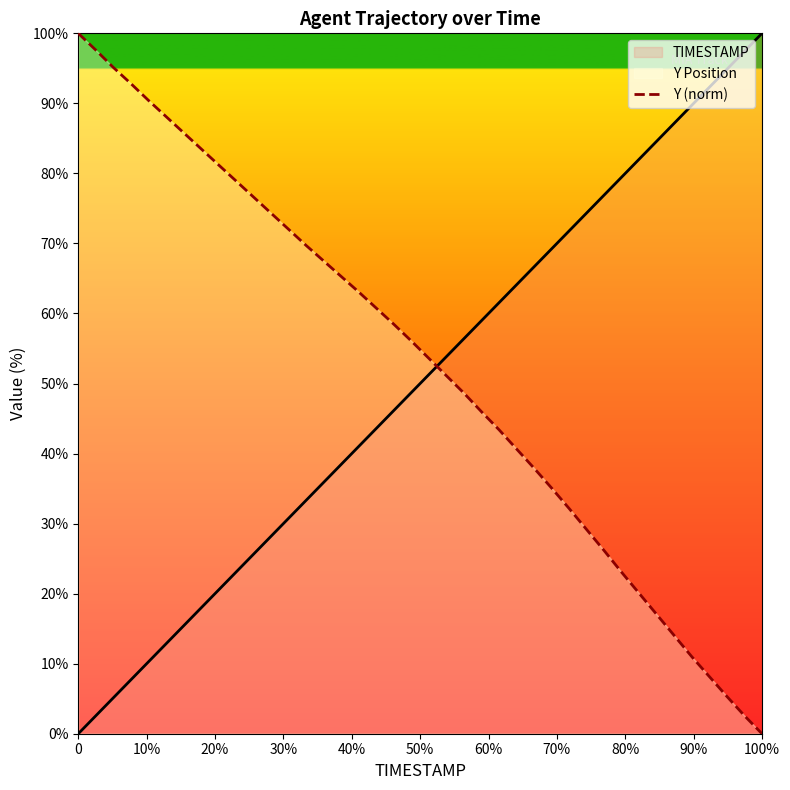

Which series ends up on top after the final intersection of Y (norm) and TIMESTAMP?

TIMESTAMP